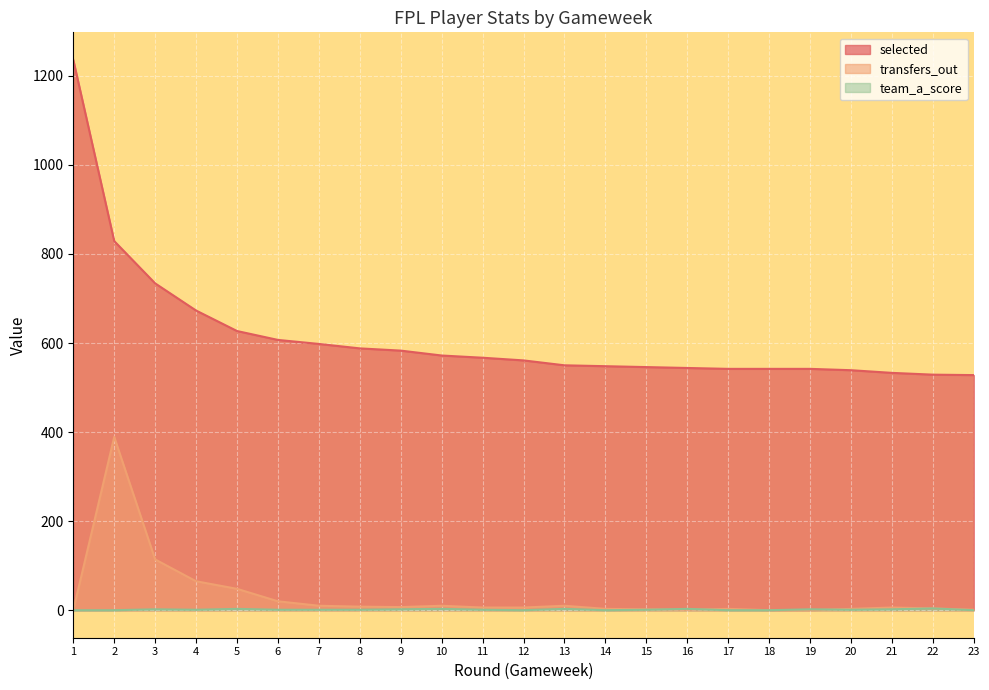

What is the sum of the team_a_score values at 18 and 13?

3